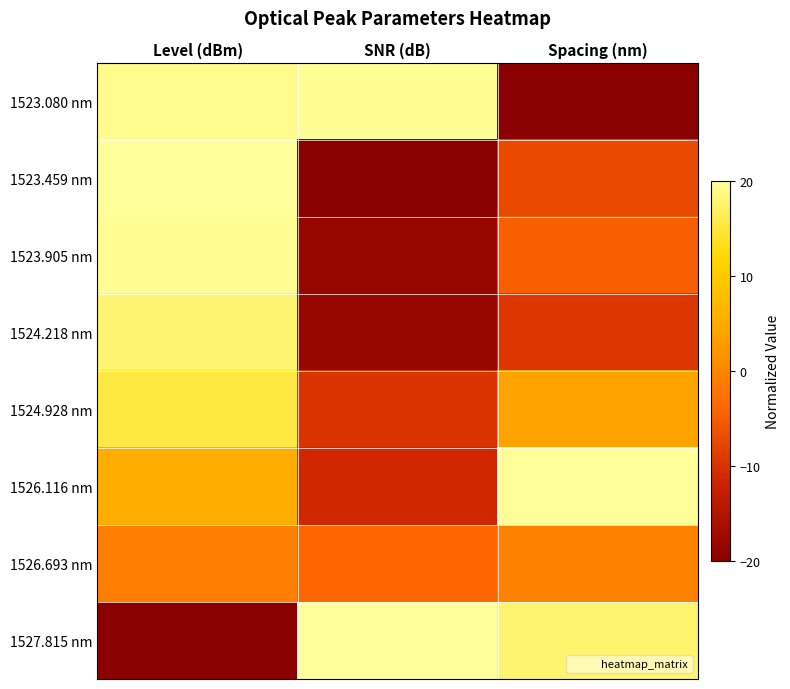

Reading left to right, list all the values displayed in this chart.

1523.080 nm: Level (dBm)=19.2	SNR (dB)=19.7	Spacing (nm)=-20.0
1523.459 nm: Level (dBm)=20.0	SNR (dB)=-20.0	Spacing (nm)=-7.2
1523.905 nm: Level (dBm)=19.8	SNR (dB)=-18.3	Spacing (nm)=-5.0
1524.218 nm: Level (dBm)=17.9	SNR (dB)=-18.3	Spacing (nm)=-9.5
1524.928 nm: Level (dBm)=15.3	SNR (dB)=-9.9	Spacing (nm)=3.9
1526.116 nm: Level (dBm)=5.6	SNR (dB)=-11.3	Spacing (nm)=20.0
1526.693 nm: Level (dBm)=-0.9	SNR (dB)=-4.0	Spacing (nm)=-0.6
1527.815 nm: Level (dBm)=-20.0	SNR (dB)=20.0	Spacing (nm)=17.8